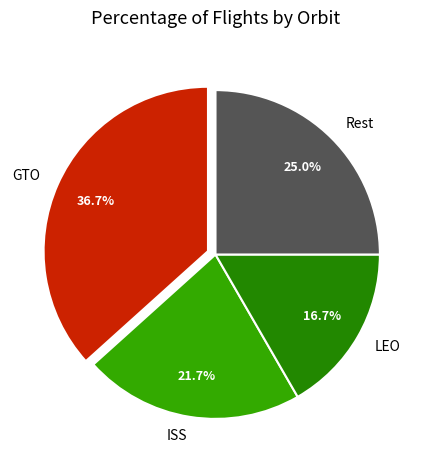

Approximately how many times larger is the value at GTO compared to LEO?

2.2